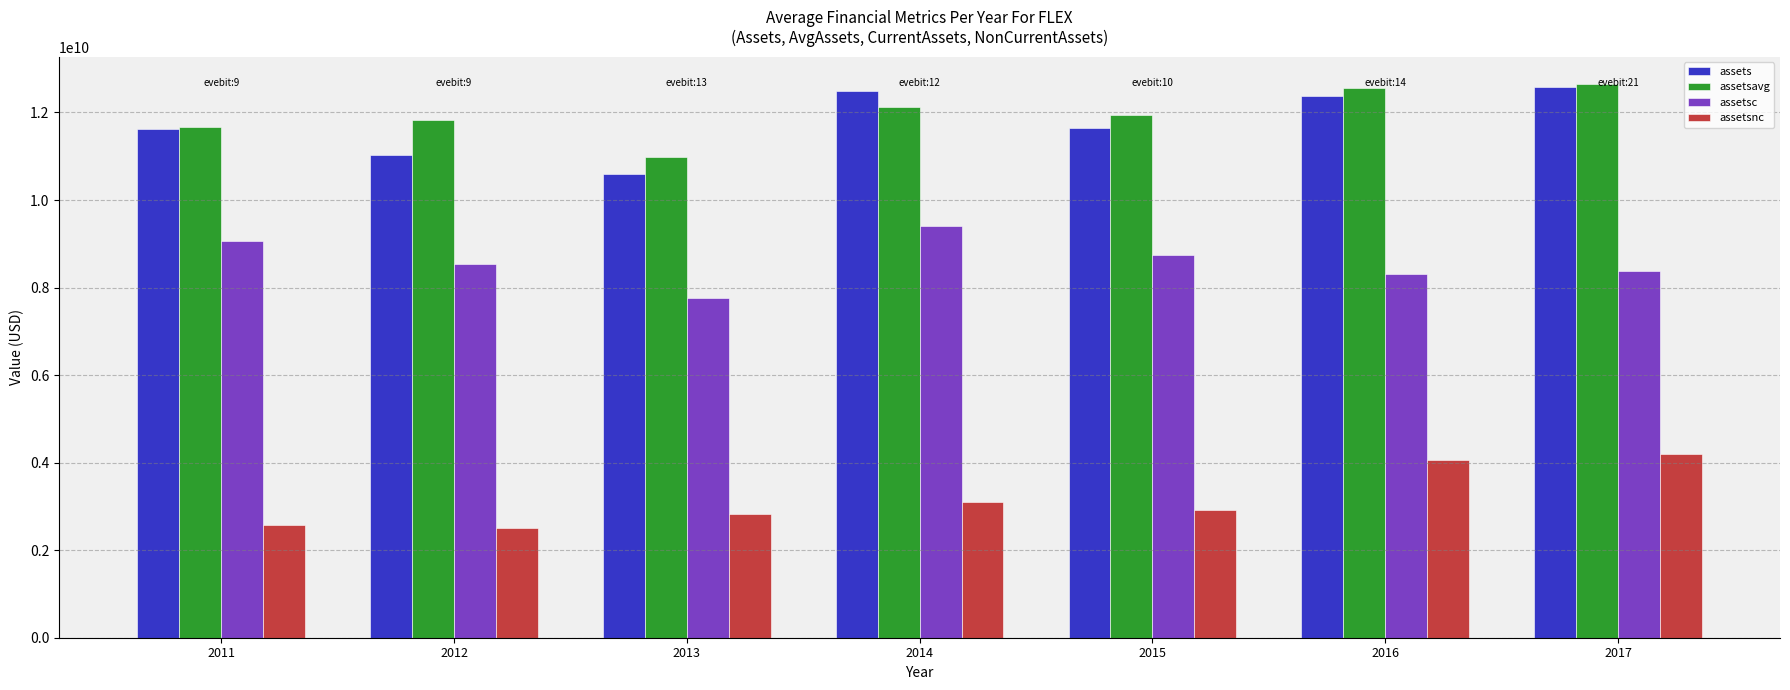

Count the number of categories in the chart.

7